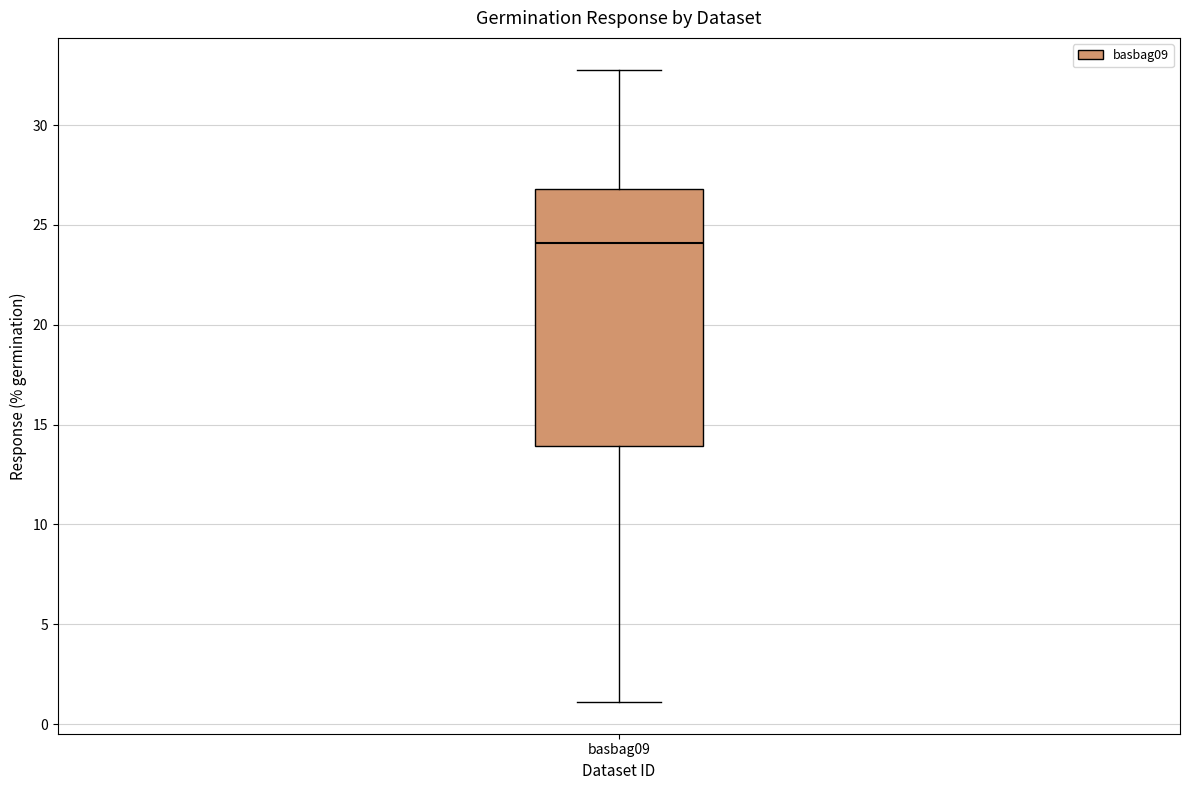

Transcribe this box plot: give where the median line is, the range the box spans, and where the two whiskers end, as read against the y-axis. The values are not printed on the chart, so give them approximately, as read against the axis.

median 24, box 14 to 27, whiskers 1 to 33